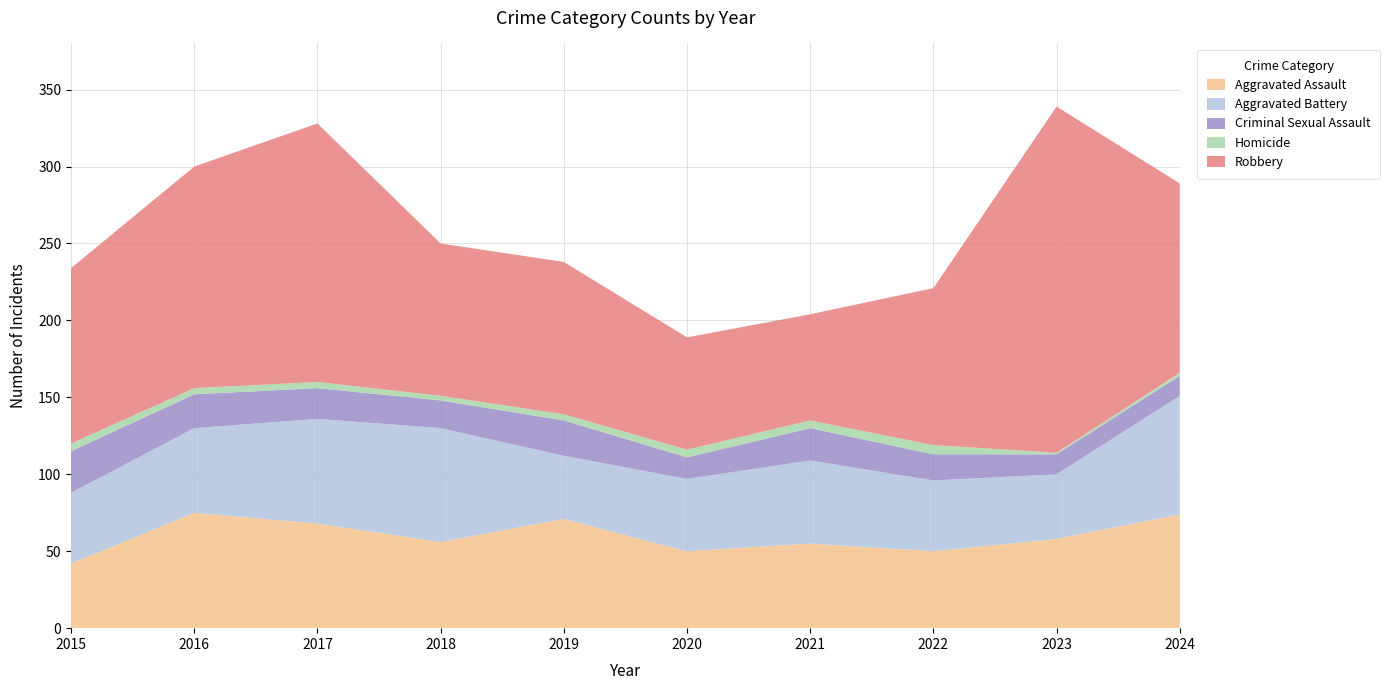

Reading left to right, transcribe all the data shown in this chart.

Aggravated Assault: 42	75	68	56	71	50	55	50	58	74
Aggravated Battery: 46	55	68	74	41	47	54	46	42	77
Criminal Sexual Assault: 27	22	20	18	23	14	21	17	13	13
Homicide: 5	4	4	3	4	5	5	6	1	2
Robbery: 114	144	168	99	99	73	69	102	225	123